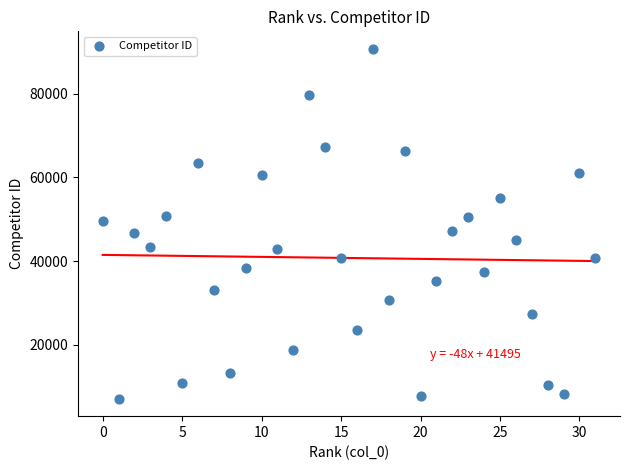

What is the range of X values (max minus min)?

31